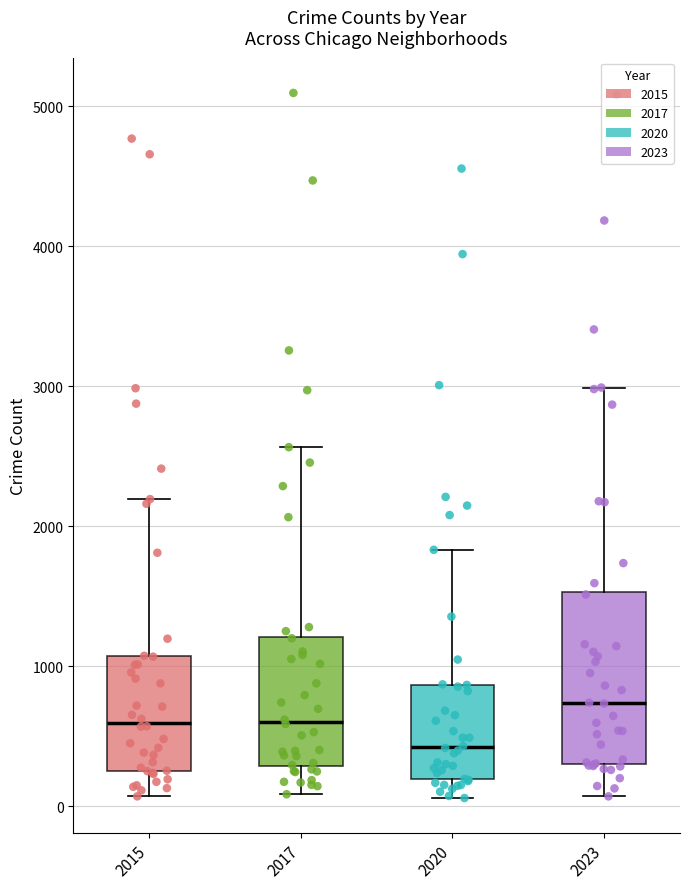

Reading left to right, read every box against the y-axis: the position of its median line, the range the box covers, and the ends of its whiskers. The values are not printed on the chart, so give them approximately, as read against the axis.

2015: median 600, box 300 to 1100, whiskers 100 to 2200
2017: median 600, box 300 to 1200, whiskers 100 to 2600
2020: median 400, box 200 to 900, whiskers 100 to 1800
2023: median 700, box 300 to 1500, whiskers 100 to 3000